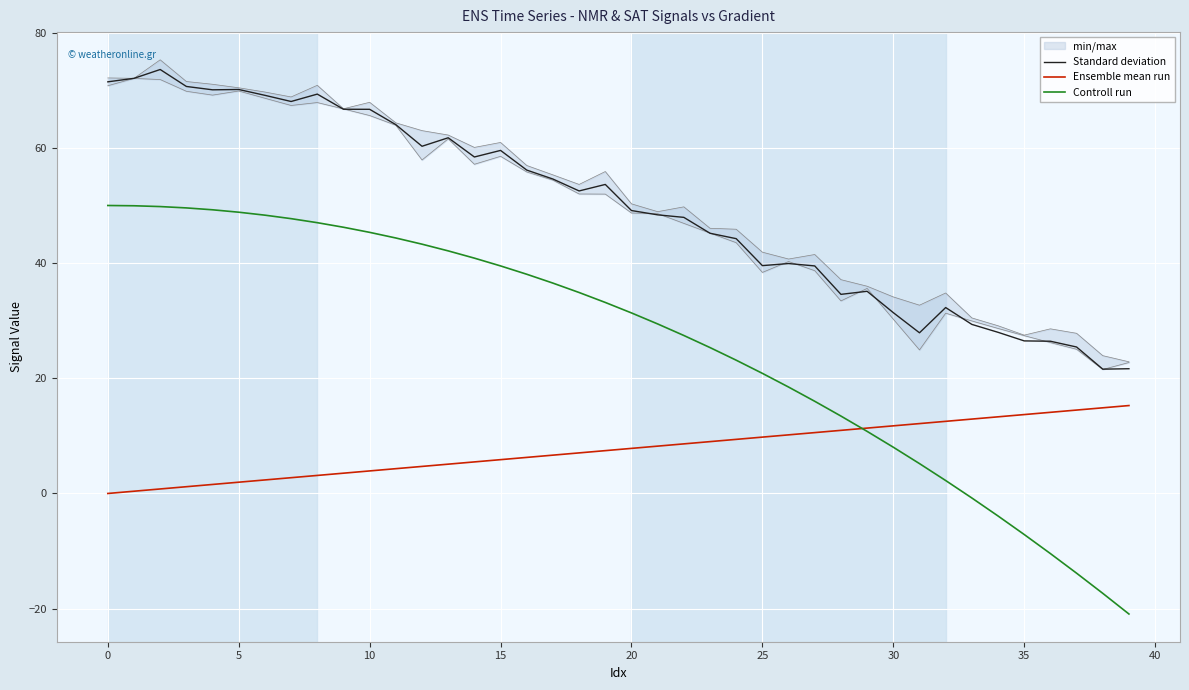

What is the label of the 9th point from the right?

31